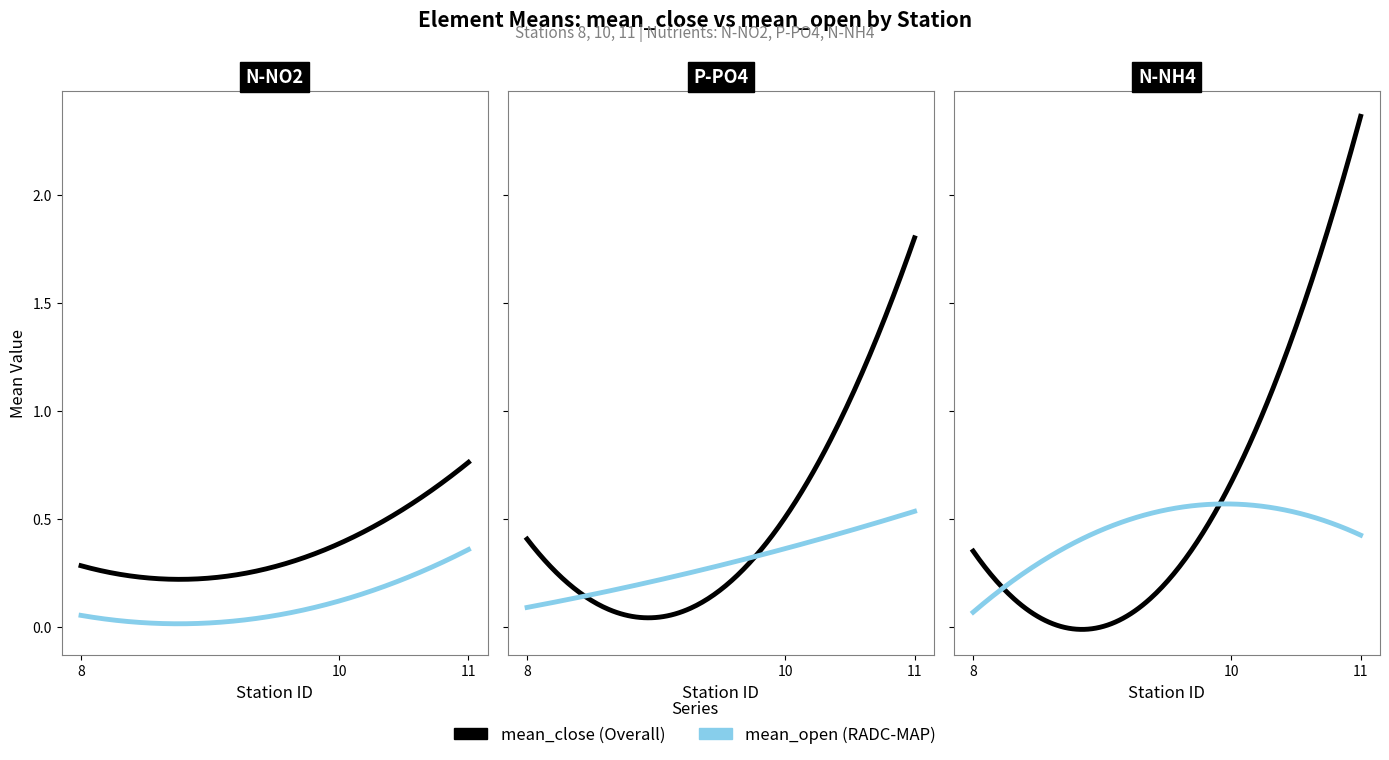

Rank the categories by mean_open value from lowest to highest.

N-NO2 (8), N-NH4 (8), P-PO4 (8), N-NO2 (10), N-NO2 (11), P-PO4 (10), N-NH4 (11), P-PO4 (11), N-NH4 (10)